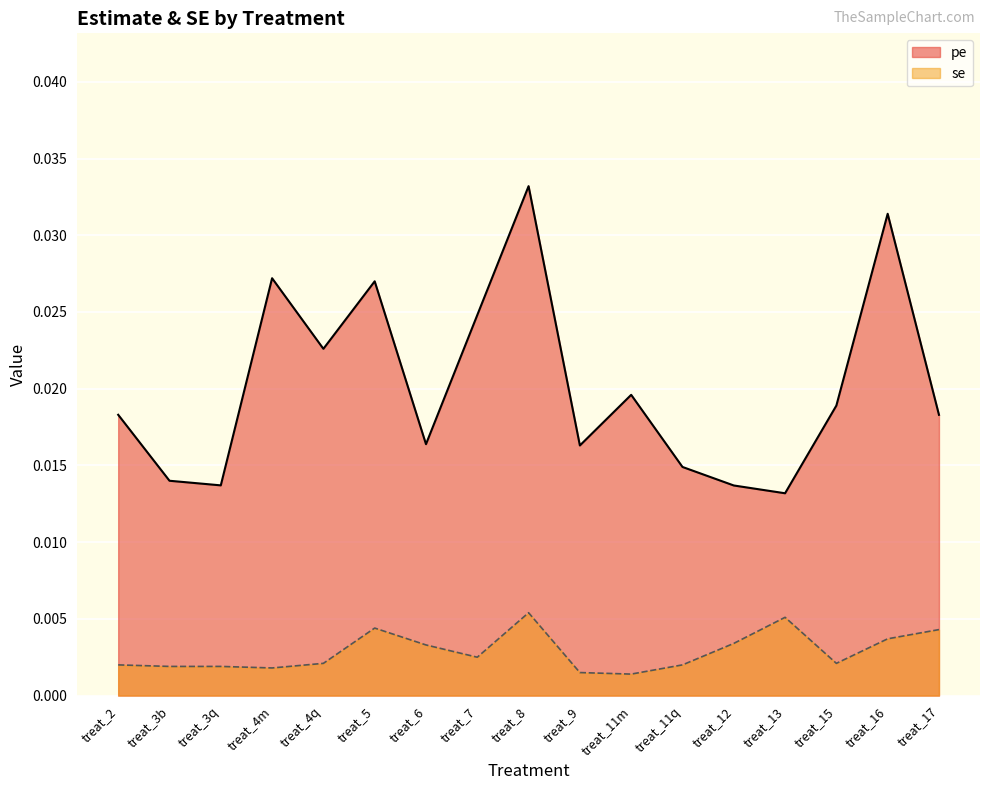

True or false: pe has a value of 0.0 at treat_12.

True